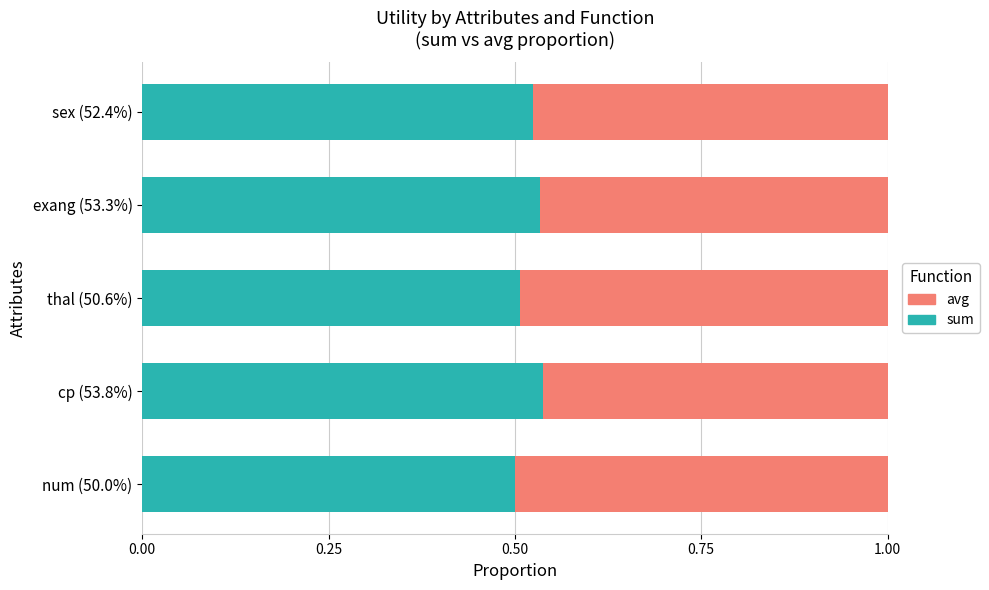

True or false: sum has a value of 0.5 at cp (53.8%).

True